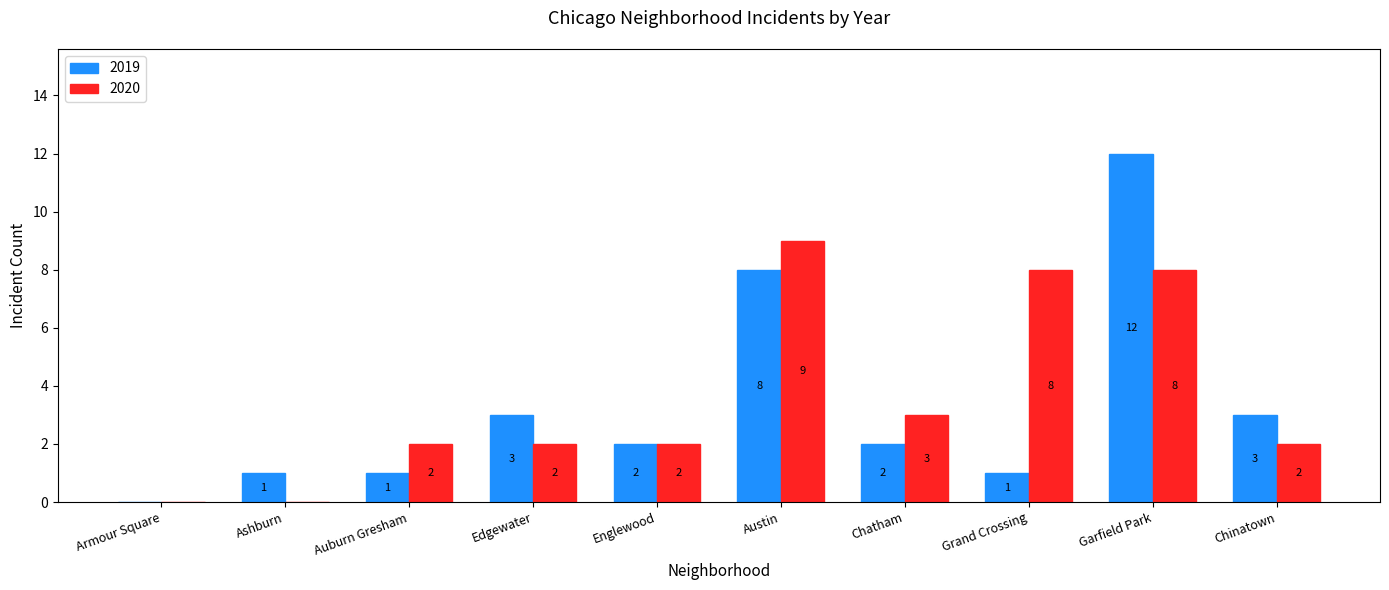

The value of 2020 at Chinatown is 2. True or false?

True